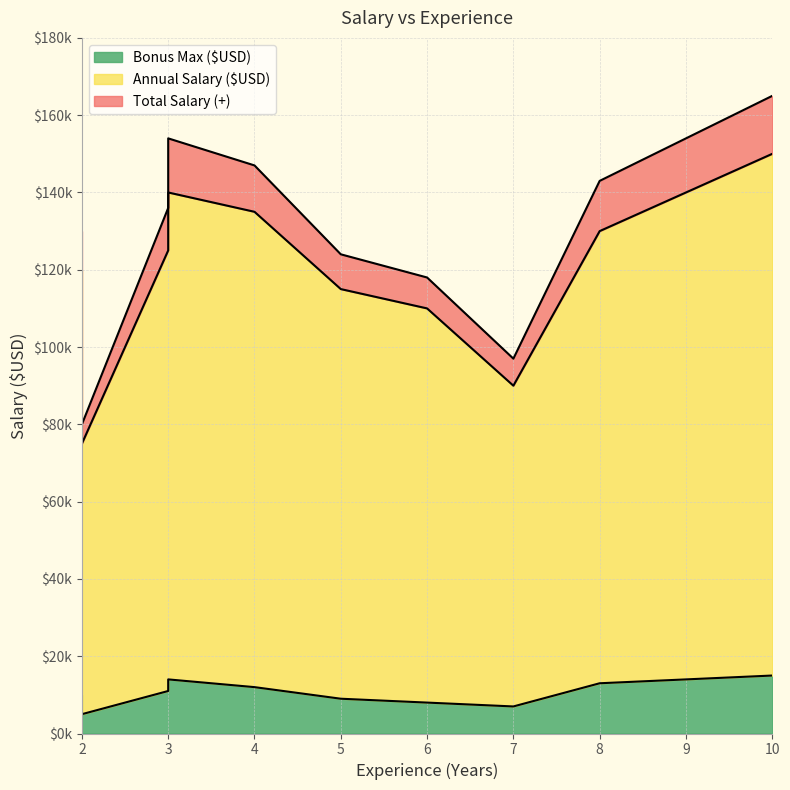

Which series has the largest total across all categories?

Total Salary (+)